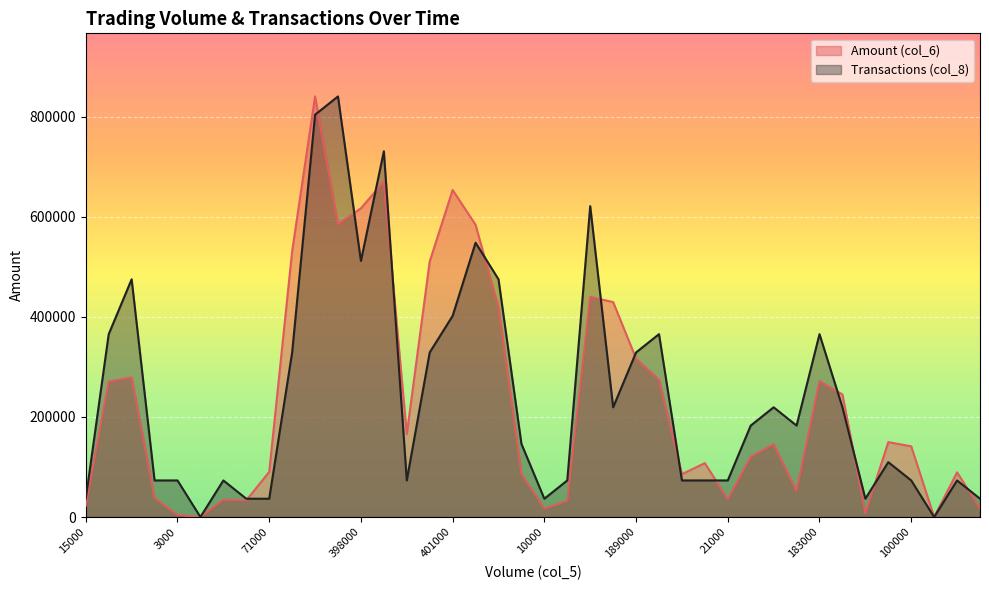

True or false: Amount (col_6) and Transactions (col_8) intersect in this chart.

True